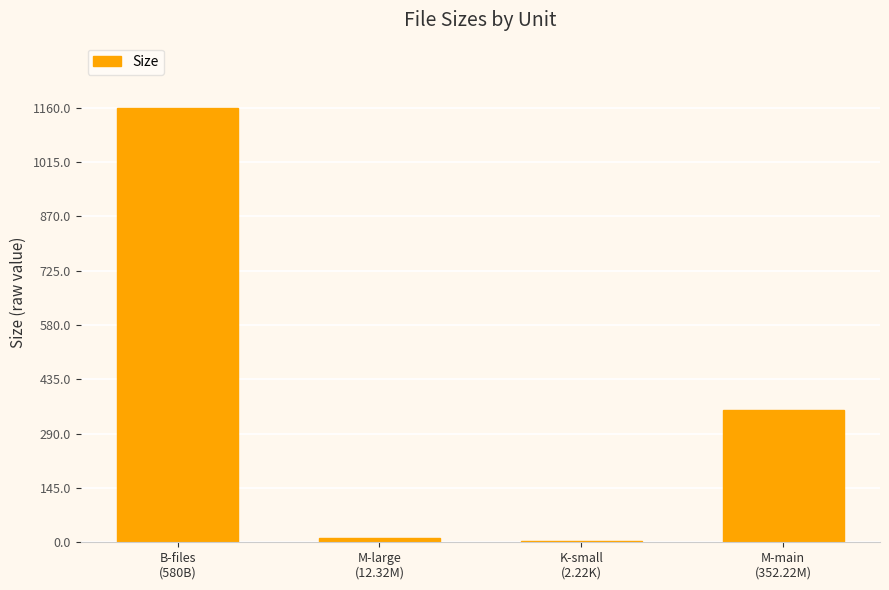

Reading left to right, transcribe all the data shown in this chart.

B-files
(580B)=1160.0	M-large
(12.32M)=12.3	K-small
(2.22K)=2.2	M-main
(352.22M)=352.2